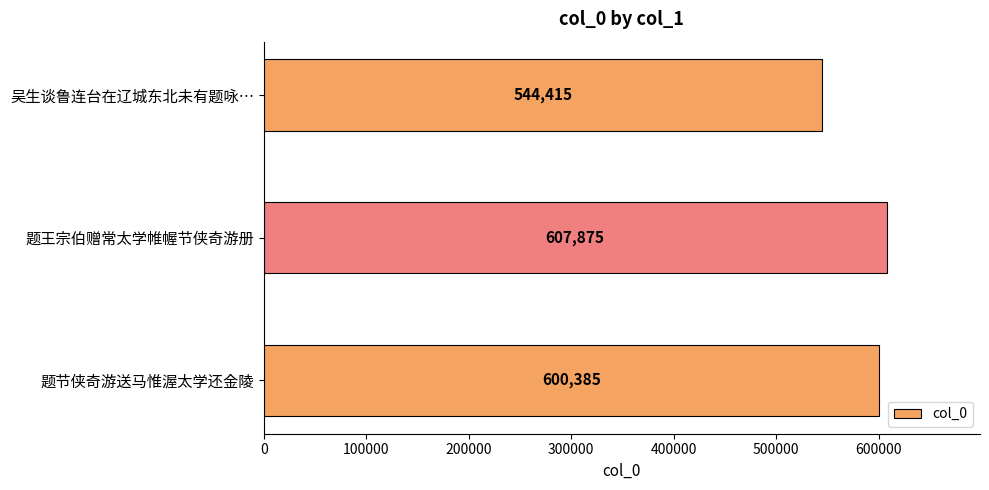

Between 题节侠奇游送马惟渥太学还金陵 and 吴生谈鲁连台在辽城东北未有题咏…, which is larger?

题节侠奇游送马惟渥太学还金陵